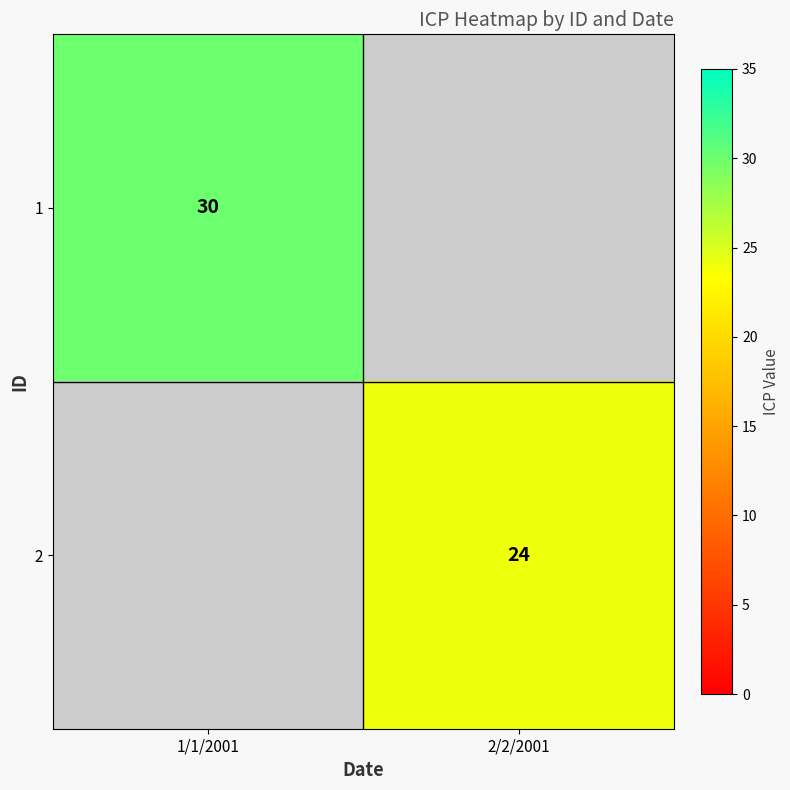

The 1 series shows 16 at 1/1/2001. True or false?

False